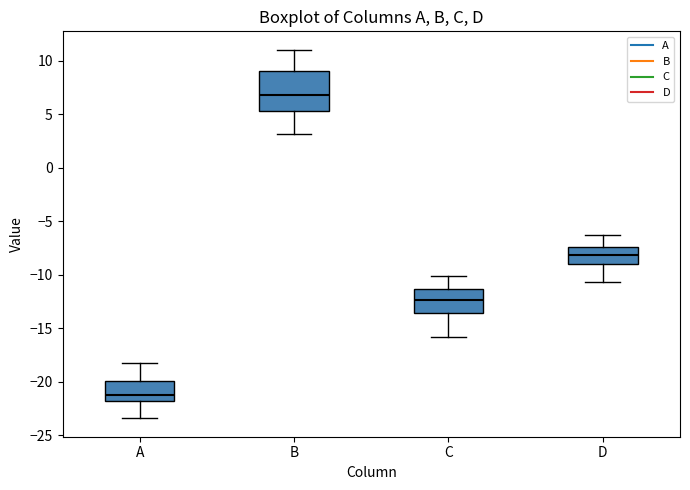

Reading left to right, read every box against the y-axis: the position of its median line, the range the box covers, and the ends of its whiskers. The values are not printed on the chart, so give them approximately, as read against the axis.

A: median -21.0, box -22.0 to -20.0, whiskers -23.5 to -18.0
B: median 7.0, box 5.5 to 9.0, whiskers 3.0 to 11.0
C: median -12.5, box -13.5 to -11.5, whiskers -16.0 to -10.0
D: median -8.0, box -9.0 to -7.5, whiskers -10.5 to -6.5